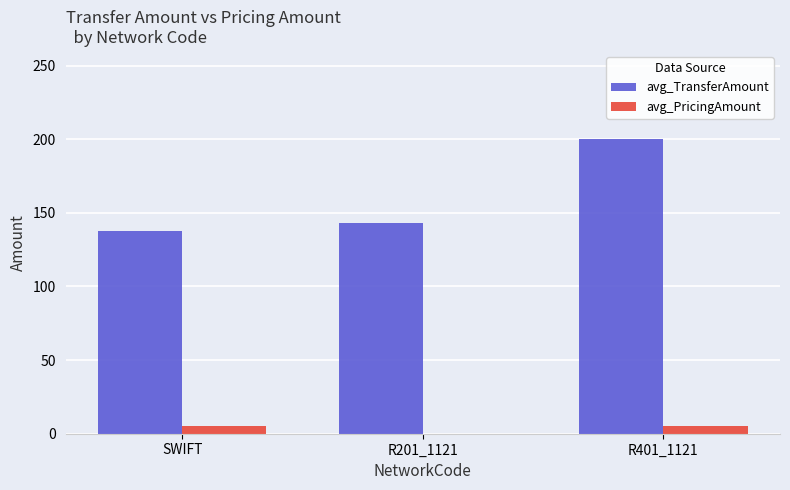

At which category is the sum across all series the highest?

R401_1121